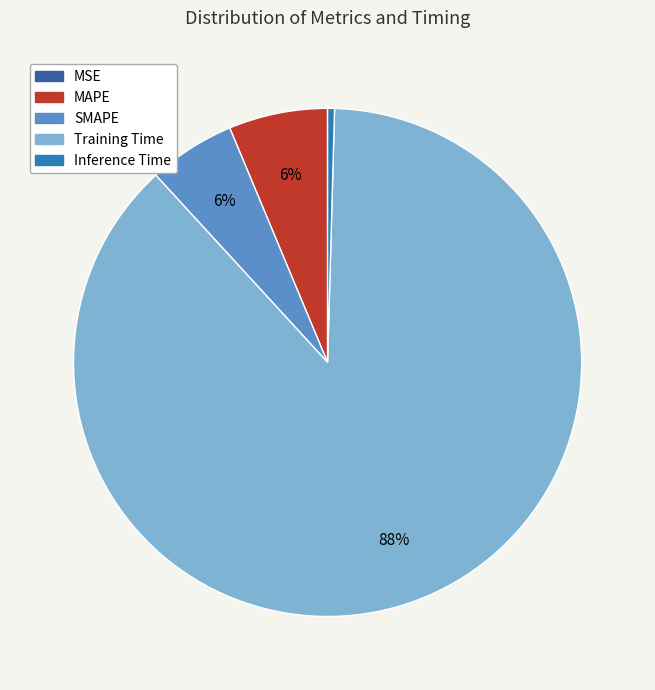

To the nearest percent, what is the difference between the Training Time and SMAPE slice percentages?

82%